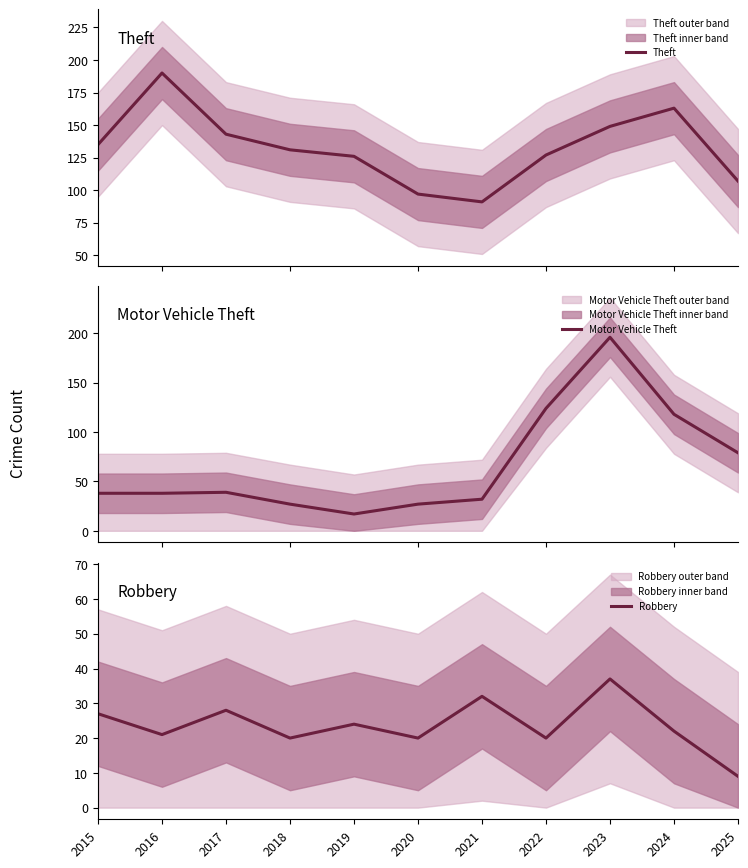

Which series has the widest spread of values?

Motor Vehicle Theft